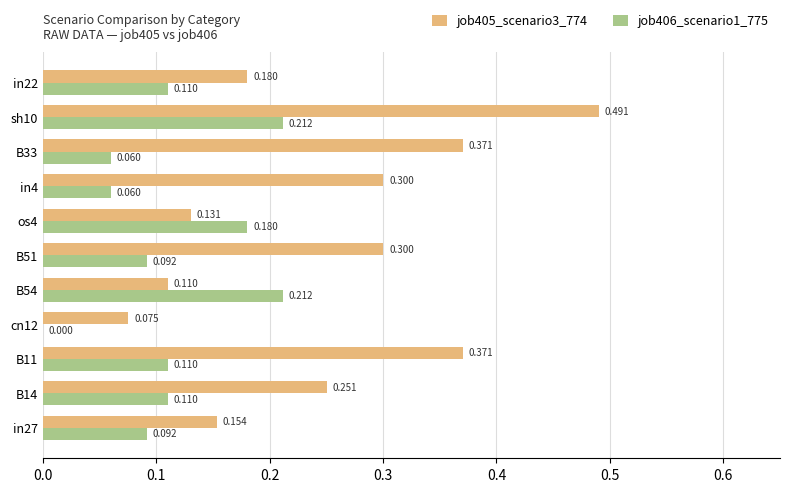

At which category is the sum across all series the highest?

sh10